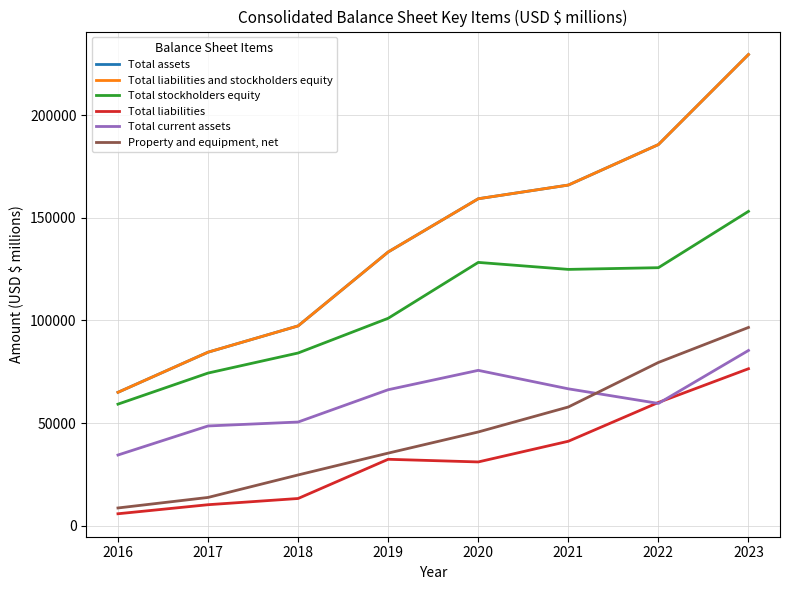

Where does the Property and equipment, net series first go above 45633?

2021